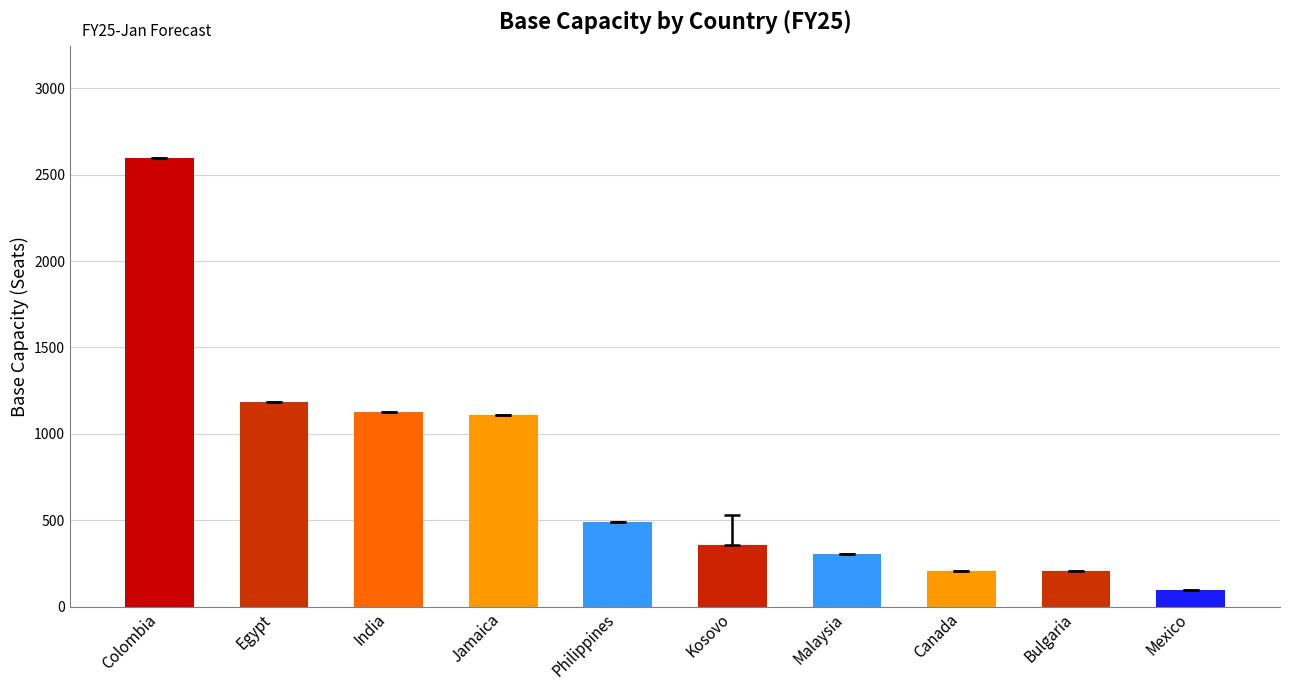

Does the chart contain any negative values?

No